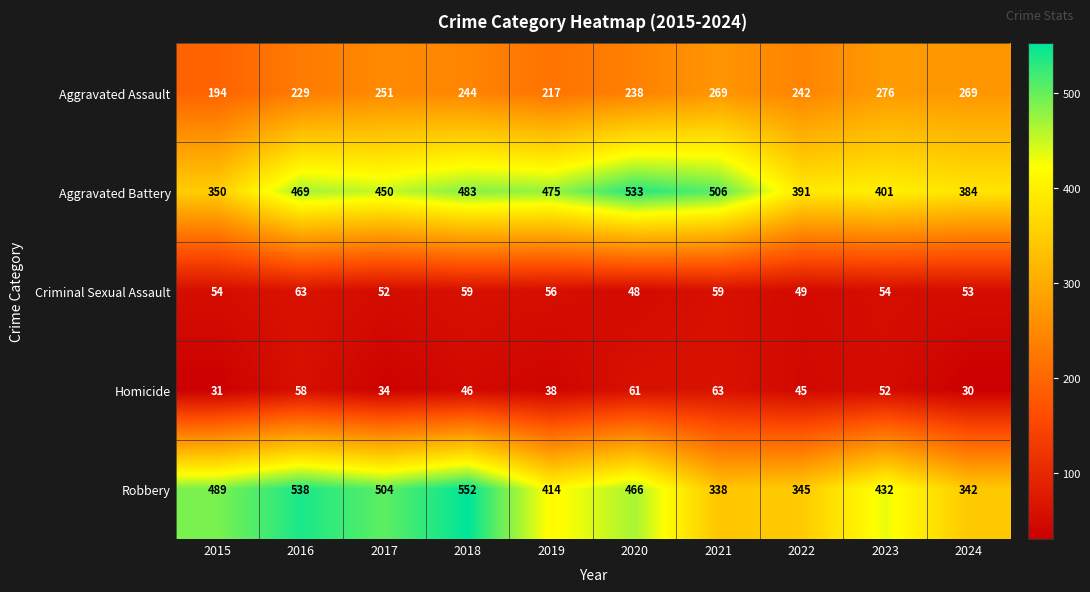

Which series has the widest spread of values?

Robbery